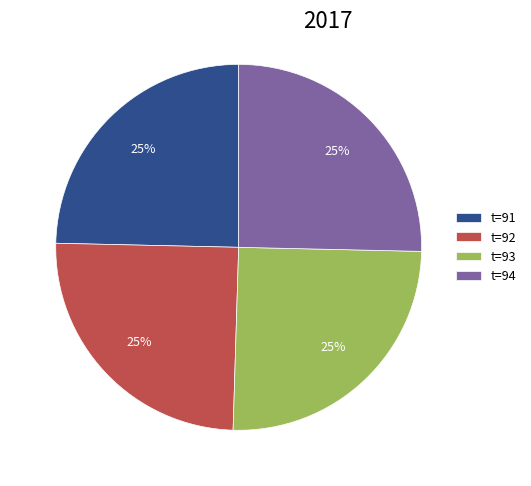

Approximately how many times larger is the value at t=94 compared to t=92?

1.0